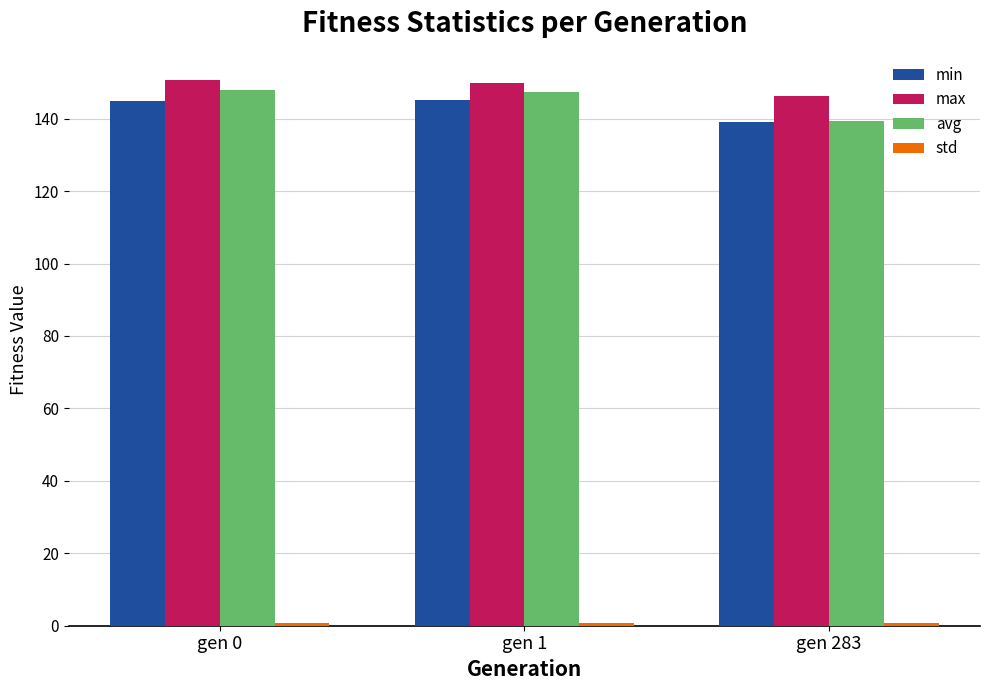

The avg series shows 232.7 at gen 0. True or false?

False